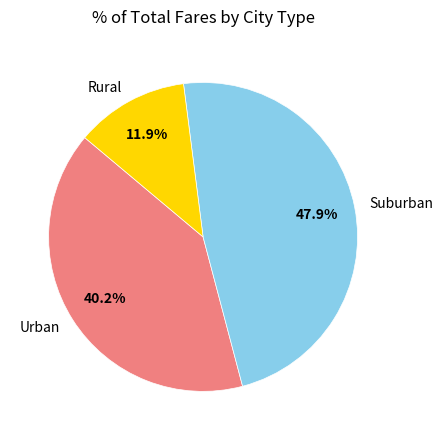

How many segments does this pie chart have?

3